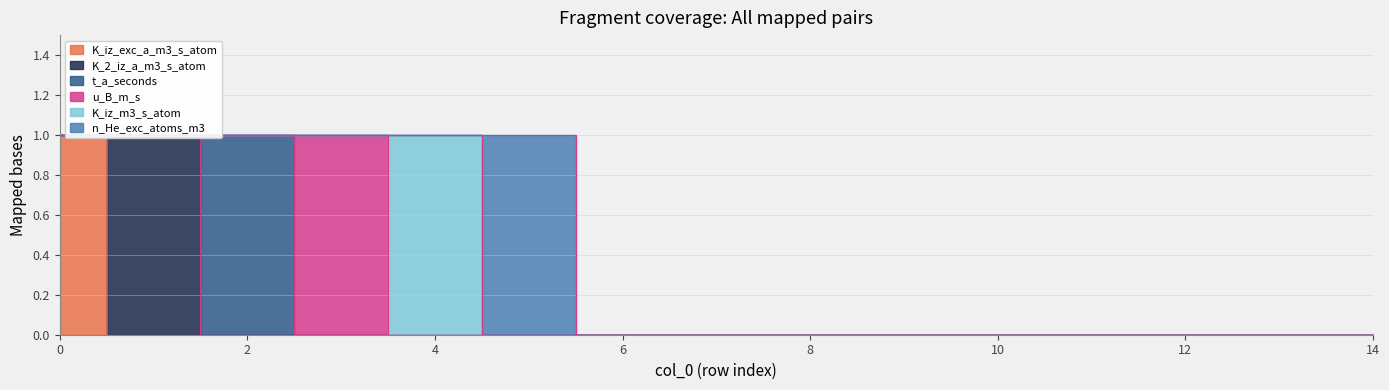

Rank the categories by t_a_seconds value from highest to lowest.

2, 0, 1, 3, 4, 5, 6, 7, 8, 9, 10, 11, 12, 13, 14